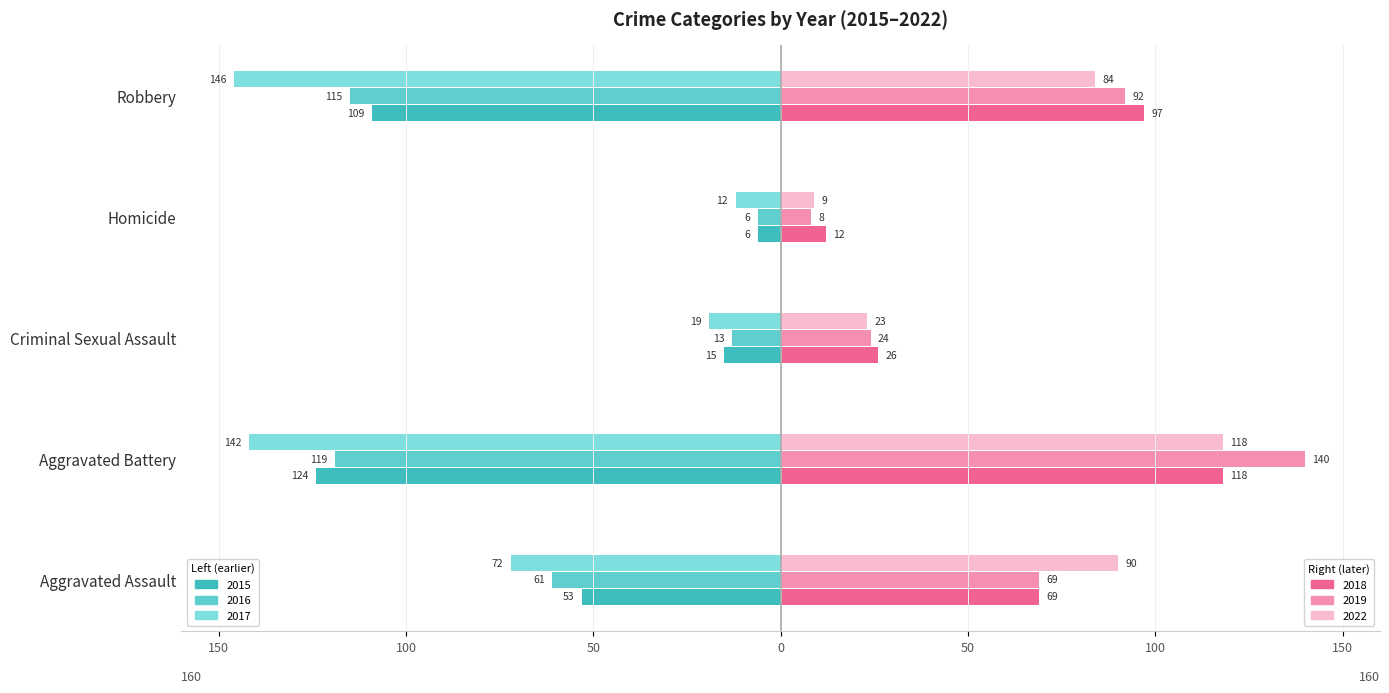

What position from the right is Aggravated Assault?

5